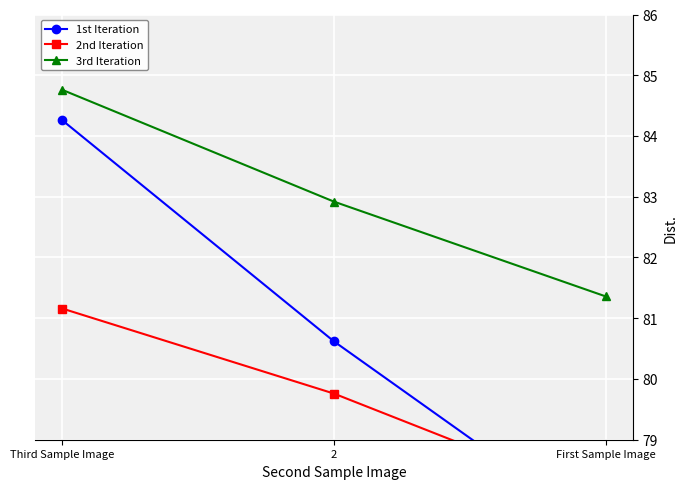

What is the average value of the 3rd Iteration series?

83.0